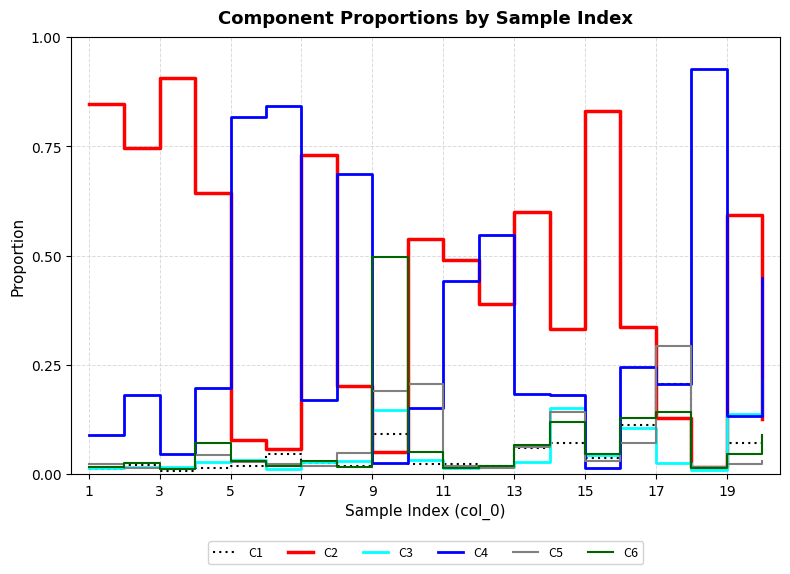

What is the total value across all series at 9?

1.0